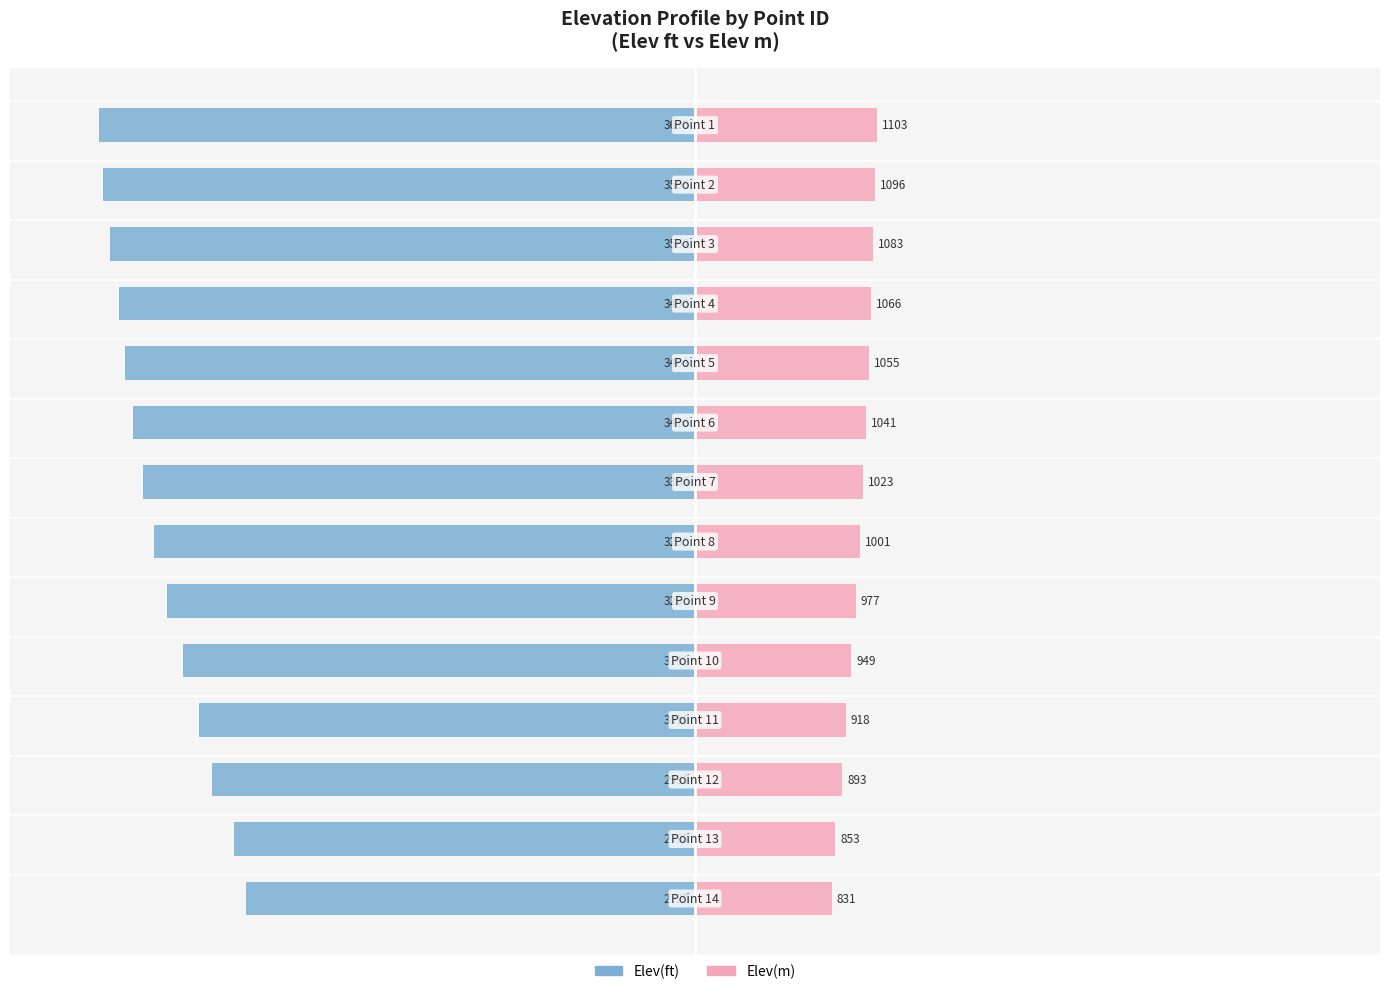

Is it true that Elev(ft) equals -3356.1 at 6?

True